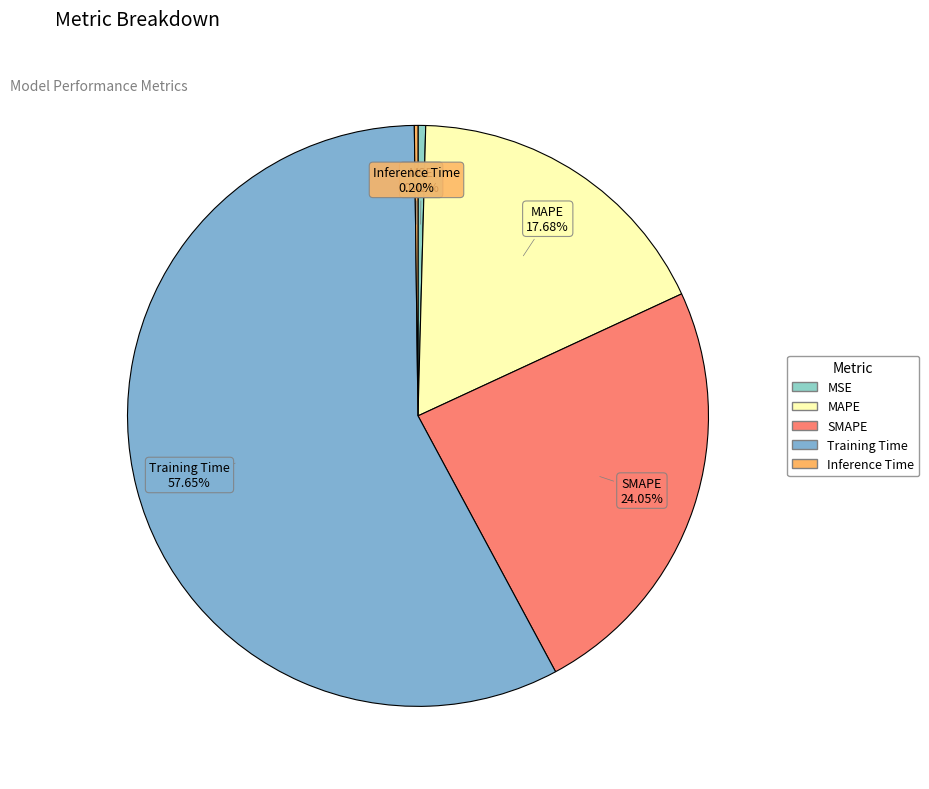

What is the largest slice in the pie chart?

Training Time